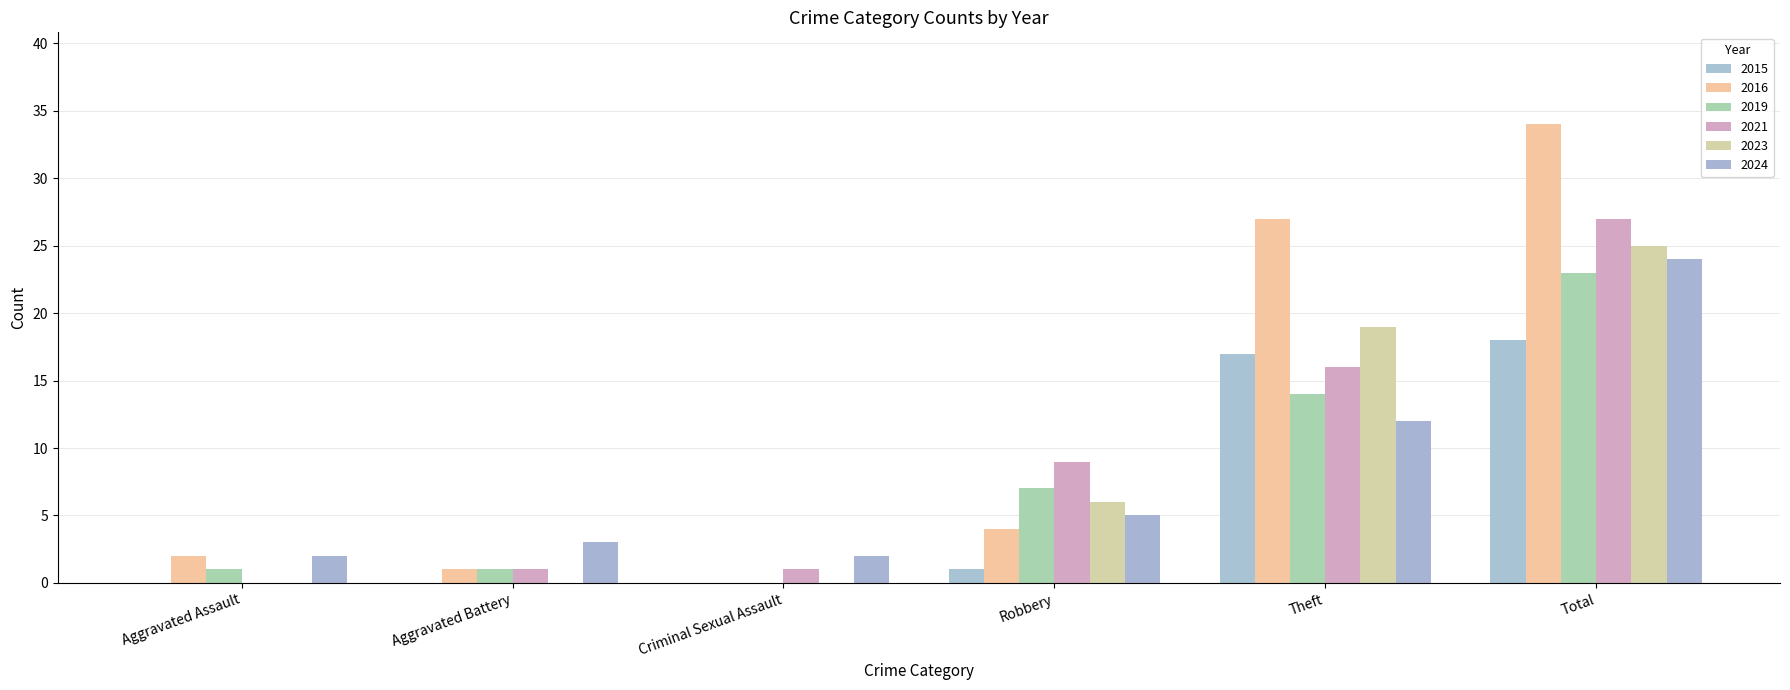

The 2023 series shows 2 at Robbery. True or false?

False